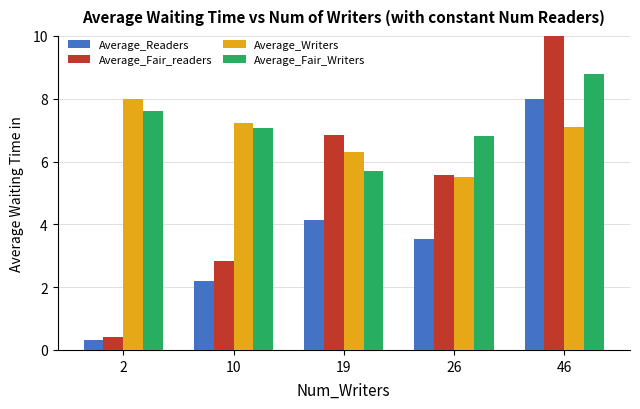

What is the value of the Average_Readers bar at the 5th from the left?

8.0